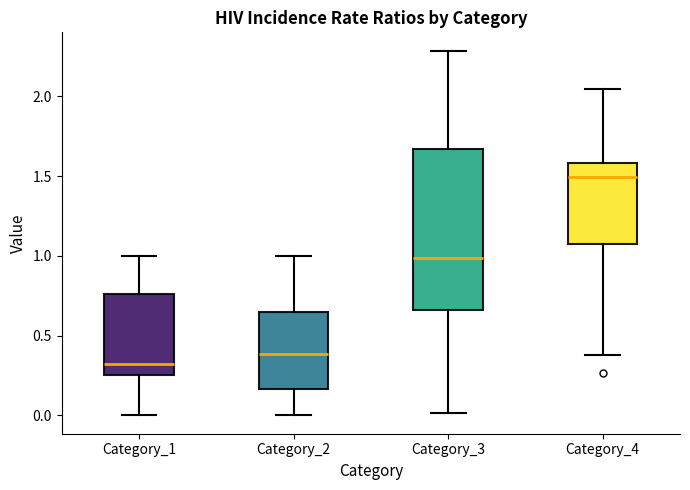

Reading left to right, read every box against the y-axis: the position of its median line, the range the box covers, and the ends of its whiskers. The values are not printed on the chart, so give them approximately, as read against the axis.

Category_1: median 0.30, box 0.25 to 0.75, whiskers 0.00 to 1.00
Category_2: median 0.40, box 0.15 to 0.65, whiskers 0.00 to 1.00
Category_3: median 1.00, box 0.65 to 1.65, whiskers 0.00 to 2.30
Category_4: median 1.50, box 1.10 to 1.60, whiskers 0.40 to 2.05